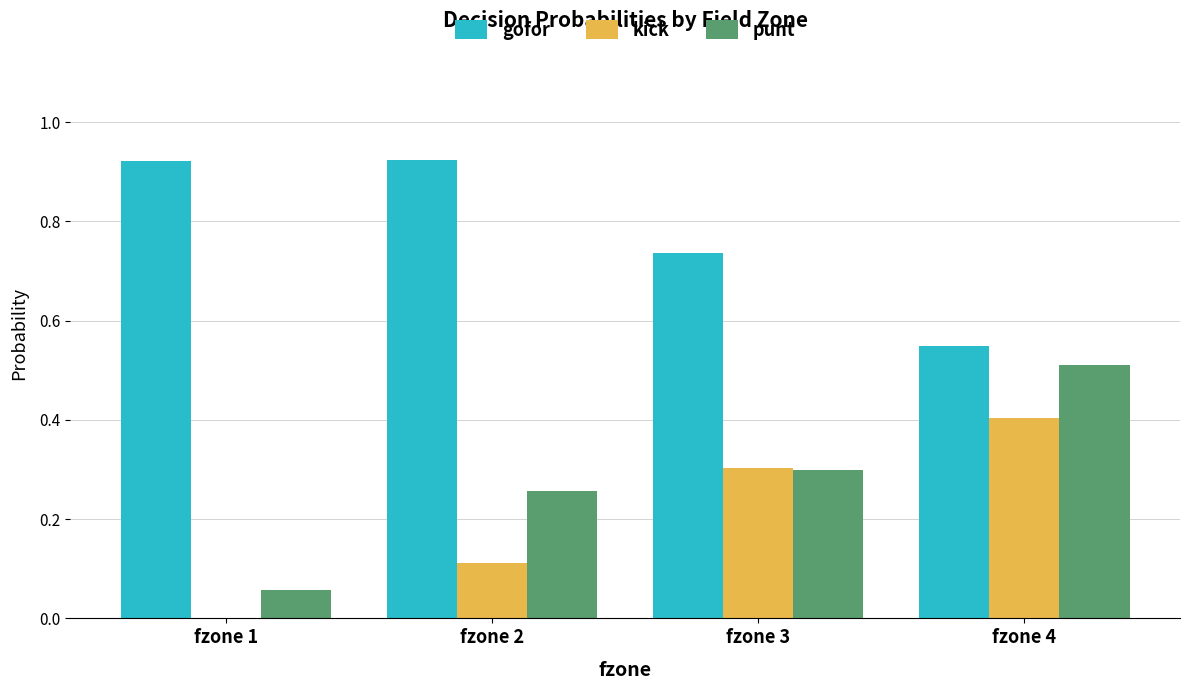

Which series changed the most between fzone 3 and fzone 4?

punt